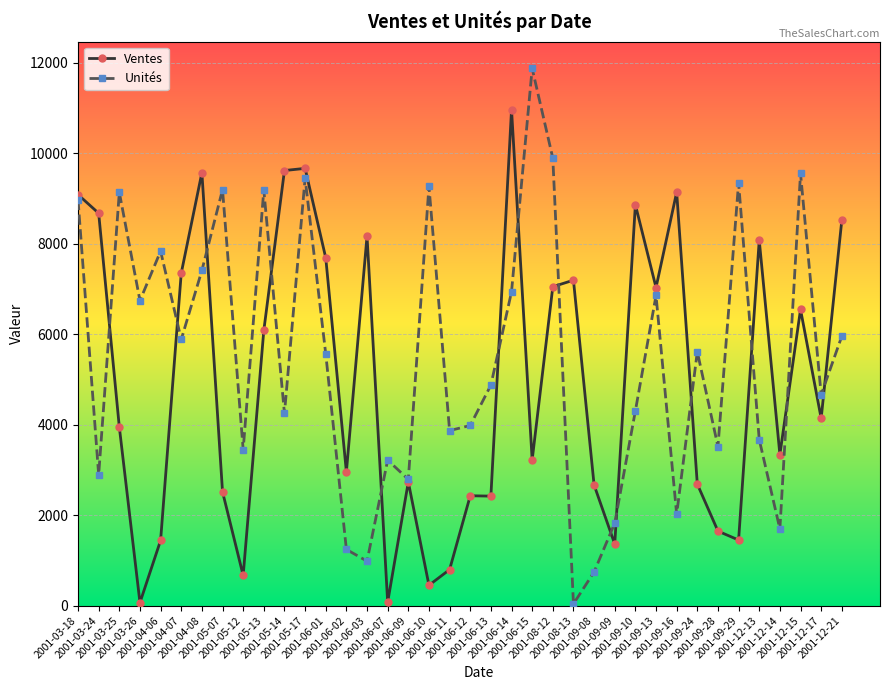

List the series in order of their peak value, lowest first.

Ventes, Unités